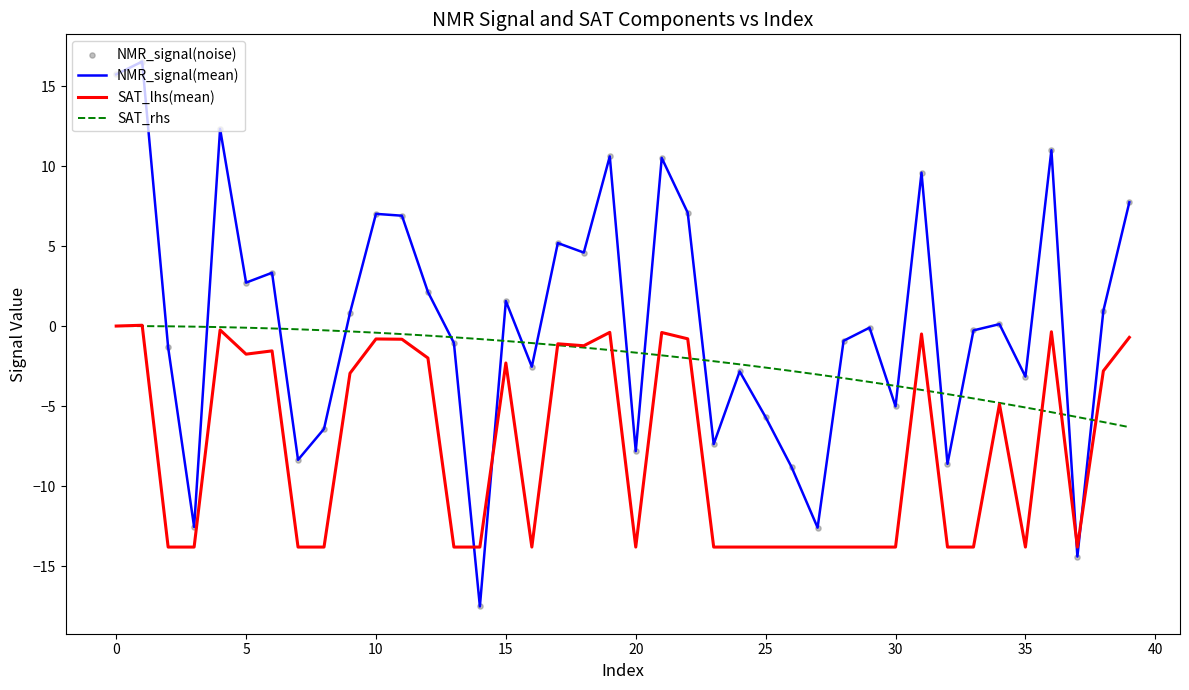

Which series has the largest Y range (max minus min)?

NMR_signal(mean)